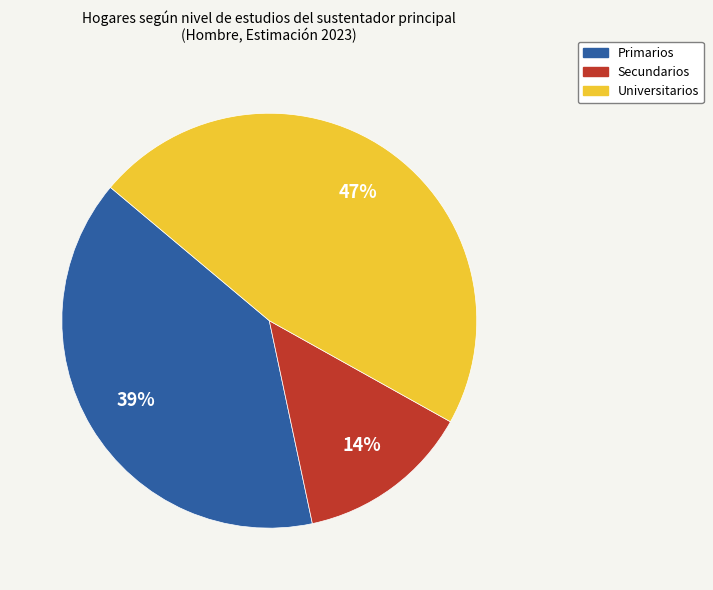

Which category has the smallest portion of the pie?

Secundarios